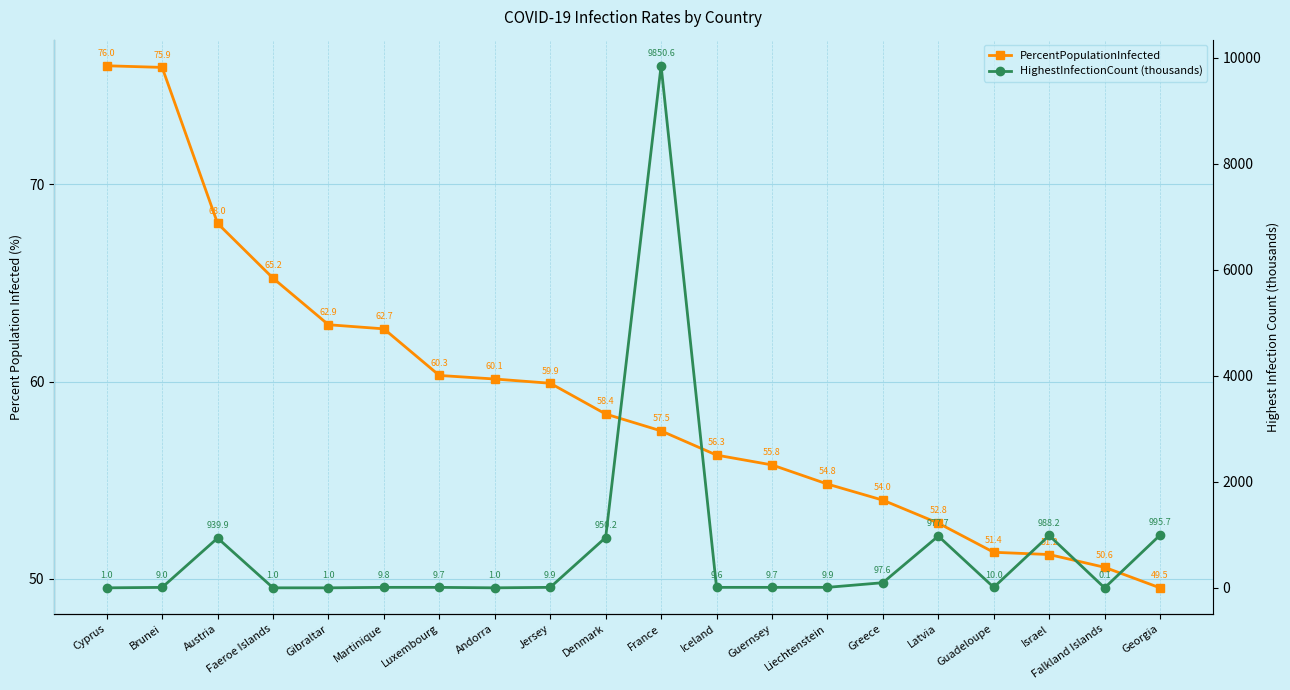

What is the difference between the second highest and minimum values in the PercentPopulationInfected series?

26.4